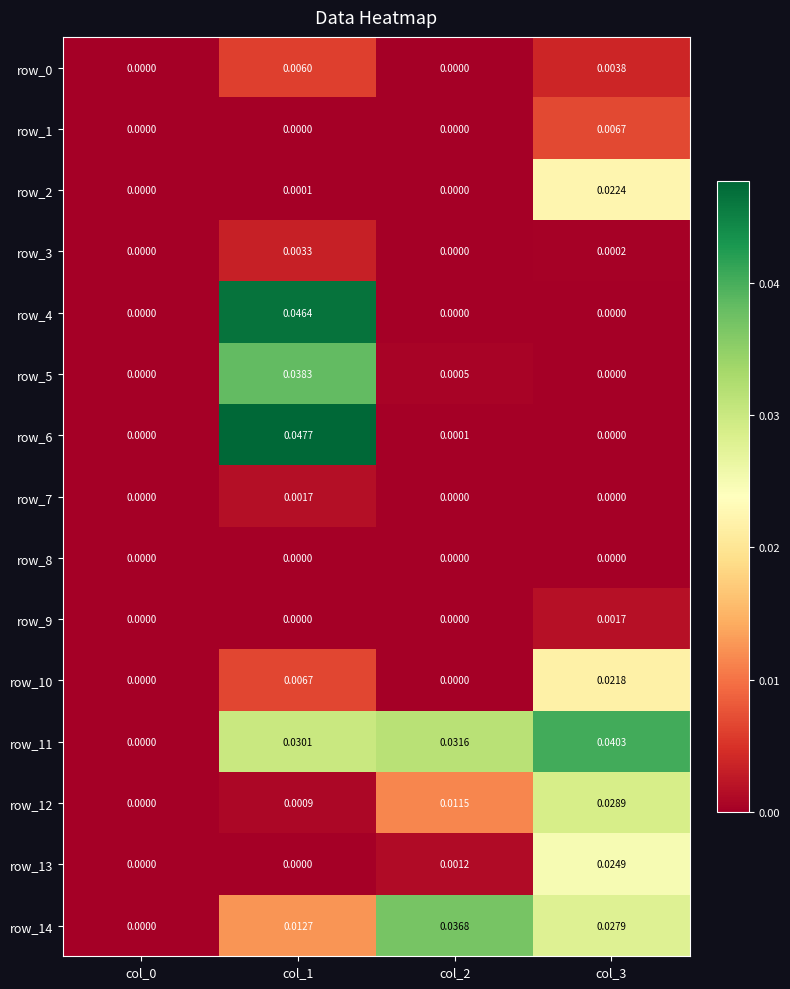

Which series has the widest spread of values?

row_6